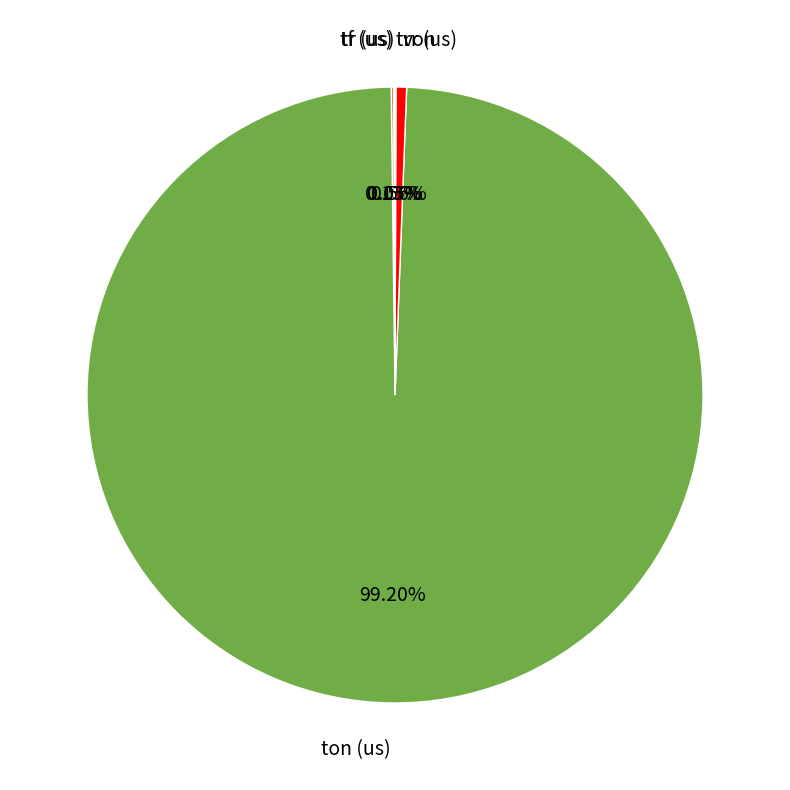

Is there a majority slice in this chart?

Yes